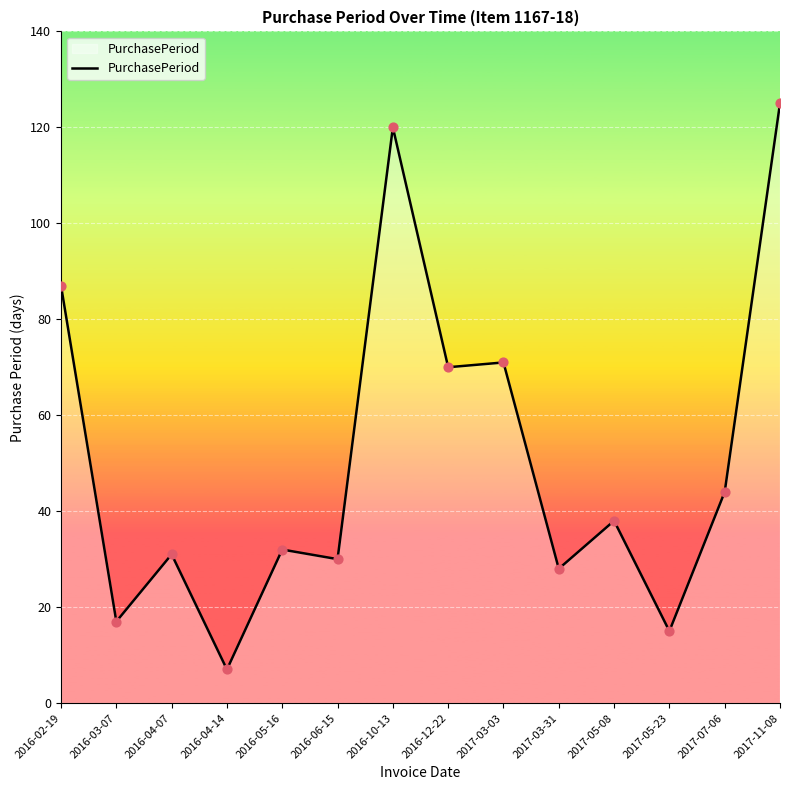

What is the ratio of the value at 2017-11-08 to the value at 2016-05-16?

3.9